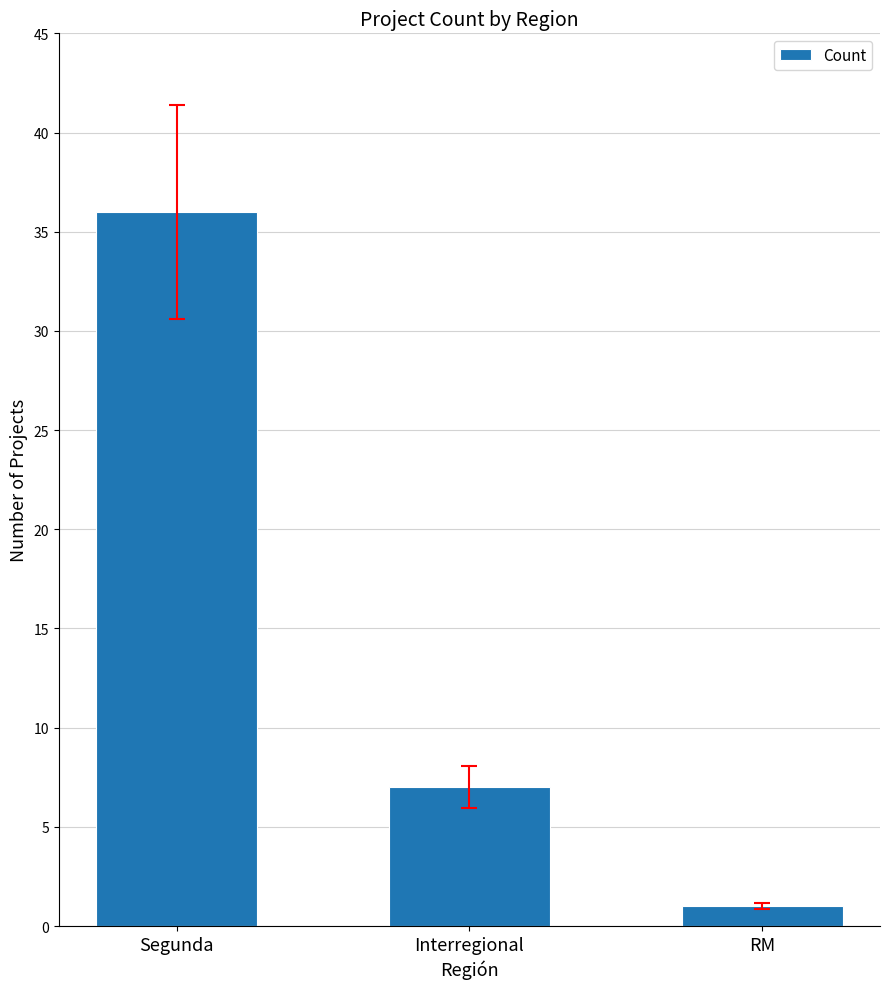

What is the sum of the values at Interregional and RM?

8